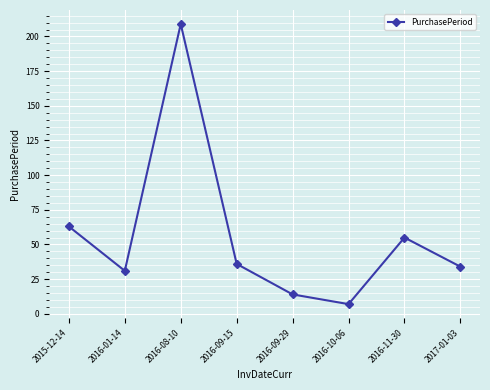

Which has a higher value, 2017-01-03 or 2016-10-06?

2017-01-03